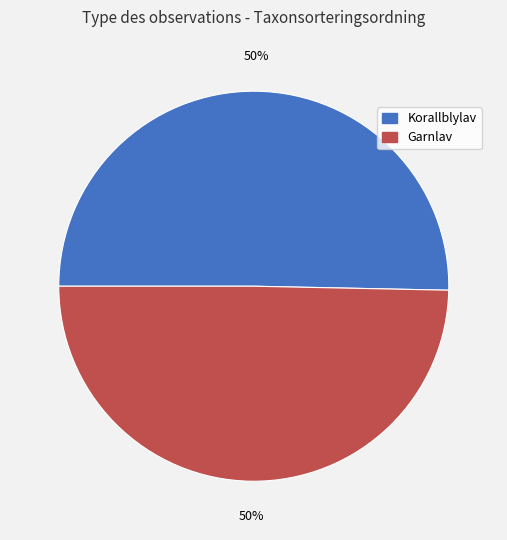

What is the ratio of the value at Garnlav to the value at Korallblylav?

1.0